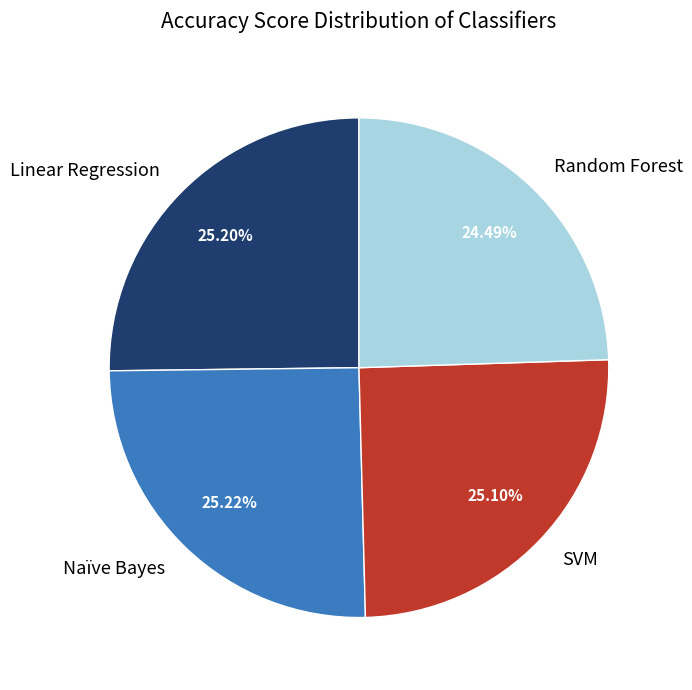

What is the smallest slice in the pie chart?

Random Forest